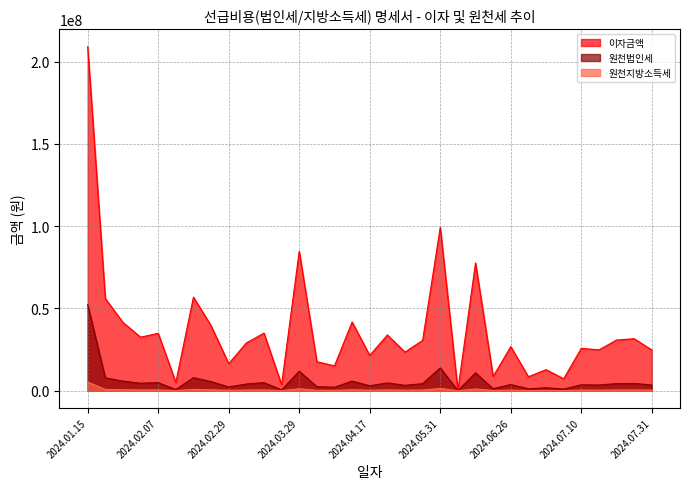

What is the highest value of the 원천지방소득세 series?

5228490